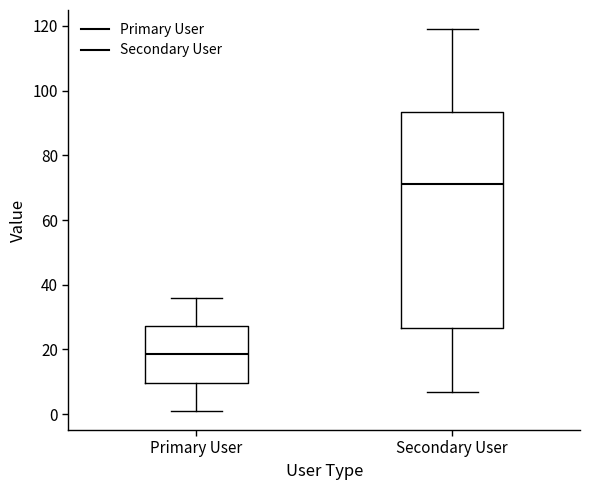

Reading left to right, read every box against the y-axis: the position of its median line, the range the box covers, and the ends of its whiskers. The values are not printed on the chart, so give them approximately, as read against the axis.

Primary User: median 18, box 10 to 28, whiskers 2 to 36
Secondary User: median 72, box 26 to 94, whiskers 8 to 120